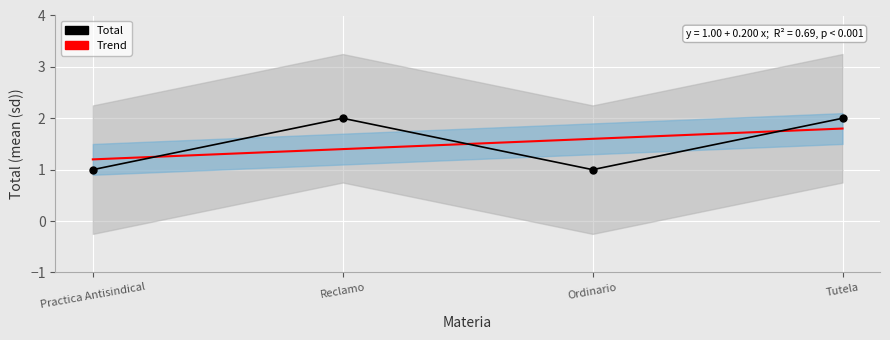

List the labels in order of value, largest first.

Reclamo, Tutela, Practica Antisindical, Ordinario